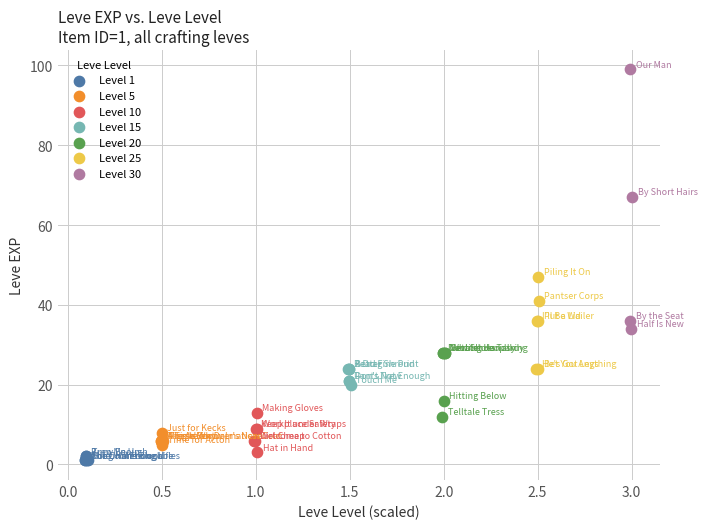

Which series has the widest spread of Y values?

Level 30